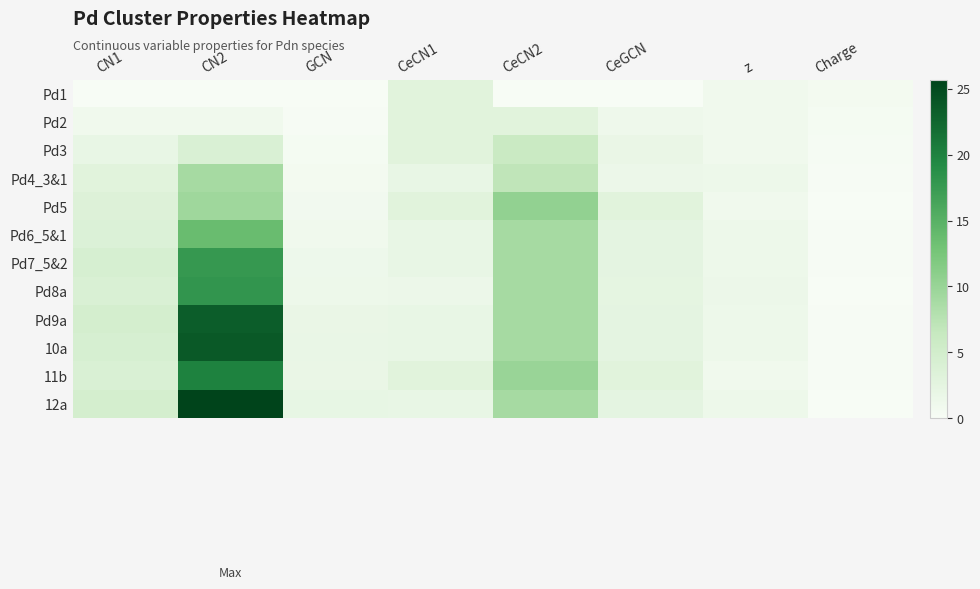

Reading left to right, transcribe all the data shown in this chart.

Pd1: CN1=0.0	CN2=0.0	GCN=0.0	CeCN1=3.0	CeCN2=0.0	CeGCN=0.0	z=1.0	Charge=0.5
Pd2: CN1=1.0	CN2=1.0	GCN=0.1	CeCN1=3.0	CeCN2=3.0	CeGCN=1.2	z=1.0	Charge=0.4
Pd3: CN1=2.0	CN2=4.0	GCN=0.3	CeCN1=3.0	CeCN2=6.0	CeGCN=1.8	z=1.0	Charge=0.2
Pd4_3&1: CN1=3.0	CN2=9.0	GCN=0.5	CeCN1=2.0	CeCN2=7.0	CeGCN=1.5	z=1.3	Charge=0.2
Pd5: CN1=3.5	CN2=9.5	GCN=0.8	CeCN1=3.0	CeCN2=10.5	CeGCN=3.0	z=1.0	Charge=0.1
Pd6_5&1: CN1=3.7	CN2=13.7	GCN=0.9	CeCN1=2.0	CeCN2=9.0	CeGCN=2.5	z=1.3	Charge=0.1
Pd7_5&2: CN1=4.3	CN2=17.7	GCN=1.3	CeCN1=2.0	CeCN2=9.0	CeGCN=2.5	z=1.3	Charge=0.1
Pd8a: CN1=4.0	CN2=18.0	GCN=1.4	CeCN1=1.5	CeCN2=9.0	CeGCN=2.4	z=1.5	Charge=0.1
Pd9a: CN1=4.7	CN2=23.3	GCN=1.8	CeCN1=2.0	CeCN2=9.0	CeGCN=2.5	z=1.3	Charge=0.2
10a: CN1=4.3	CN2=23.7	GCN=1.8	CeCN1=2.0	CeCN2=9.0	CeGCN=2.5	z=1.3	Charge=0.2
11b: CN1=4.0	CN2=20.0	GCN=1.8	CeCN1=3.0	CeCN2=10.0	CeGCN=3.0	z=1.0	Charge=0.1
12a: CN1=4.7	CN2=25.7	GCN=2.0	CeCN1=2.0	CeCN2=9.0	CeGCN=2.5	z=1.3	Charge=0.1